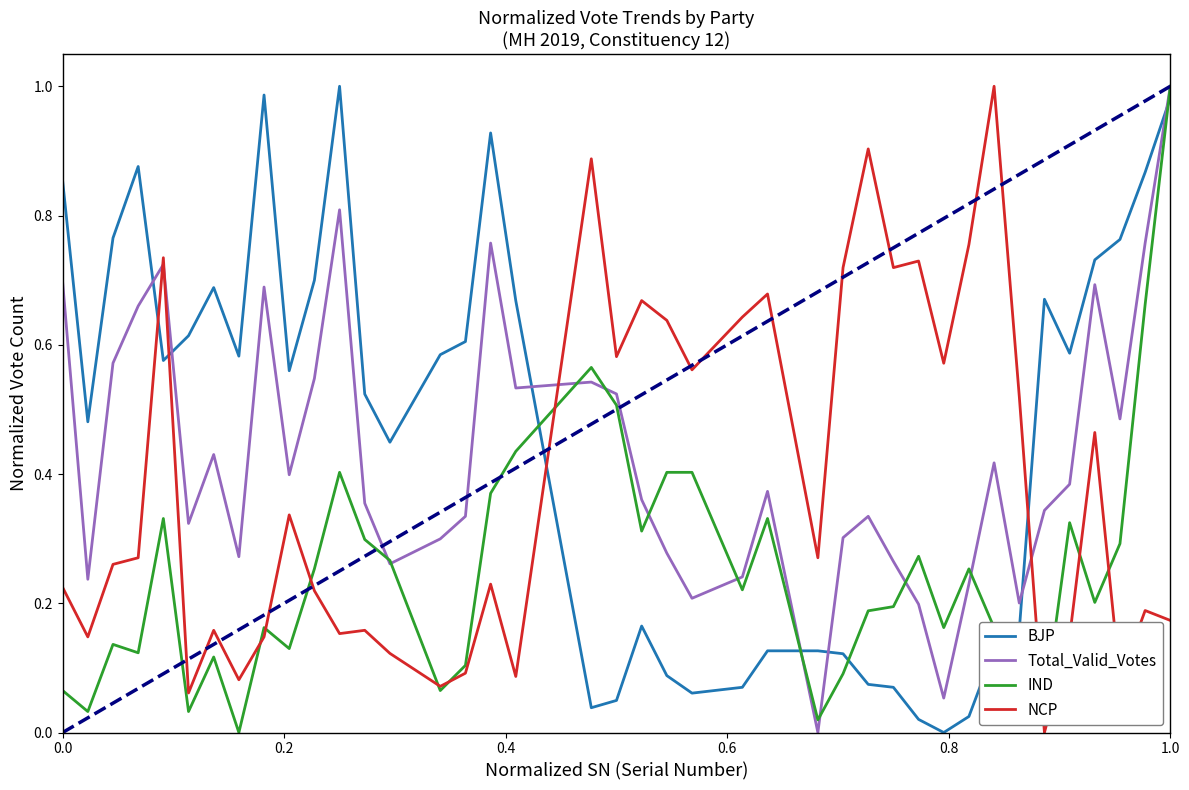

How many intersections are there between NCP and BJP?

4